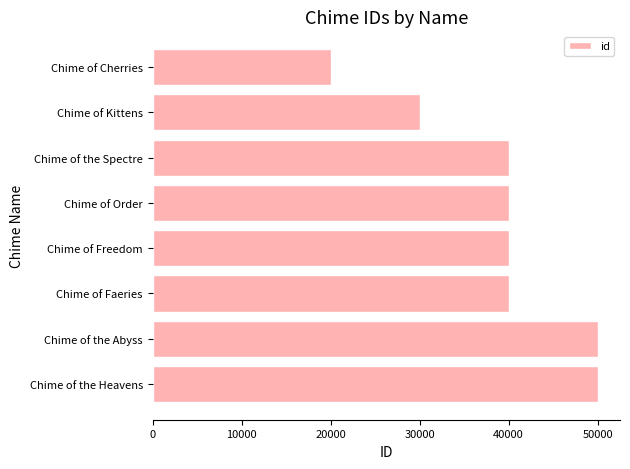

What is the maximum value shown in the chart?

50002